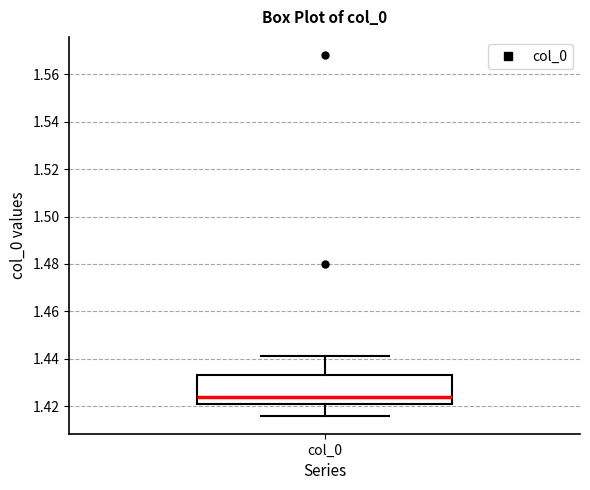

Read this box plot against the y-axis: the position of the median line, the range covered by the box, and the ends of both whiskers. The values are not printed on the chart, so give them approximately, as read against the axis.

median 1.424, box 1.420 to 1.434, whiskers 1.416 to 1.442